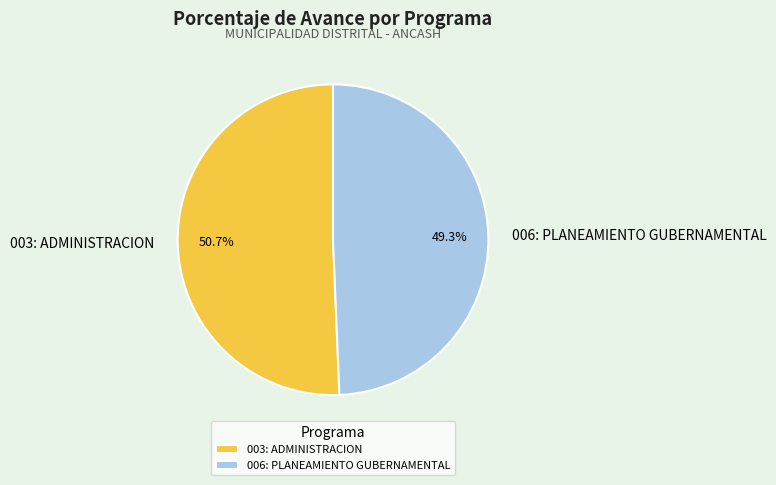

True or false: 003: ADMINISTRACION accounts for 51% of the total.

True